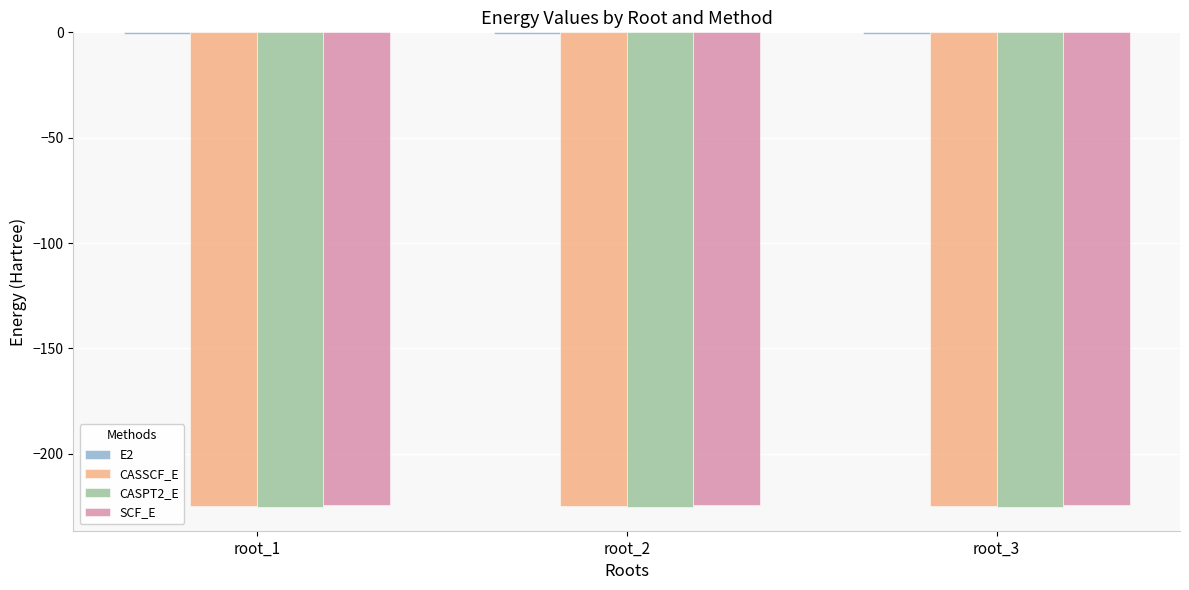

The value of SCF_E at root_3 is -102.9. True or false?

False